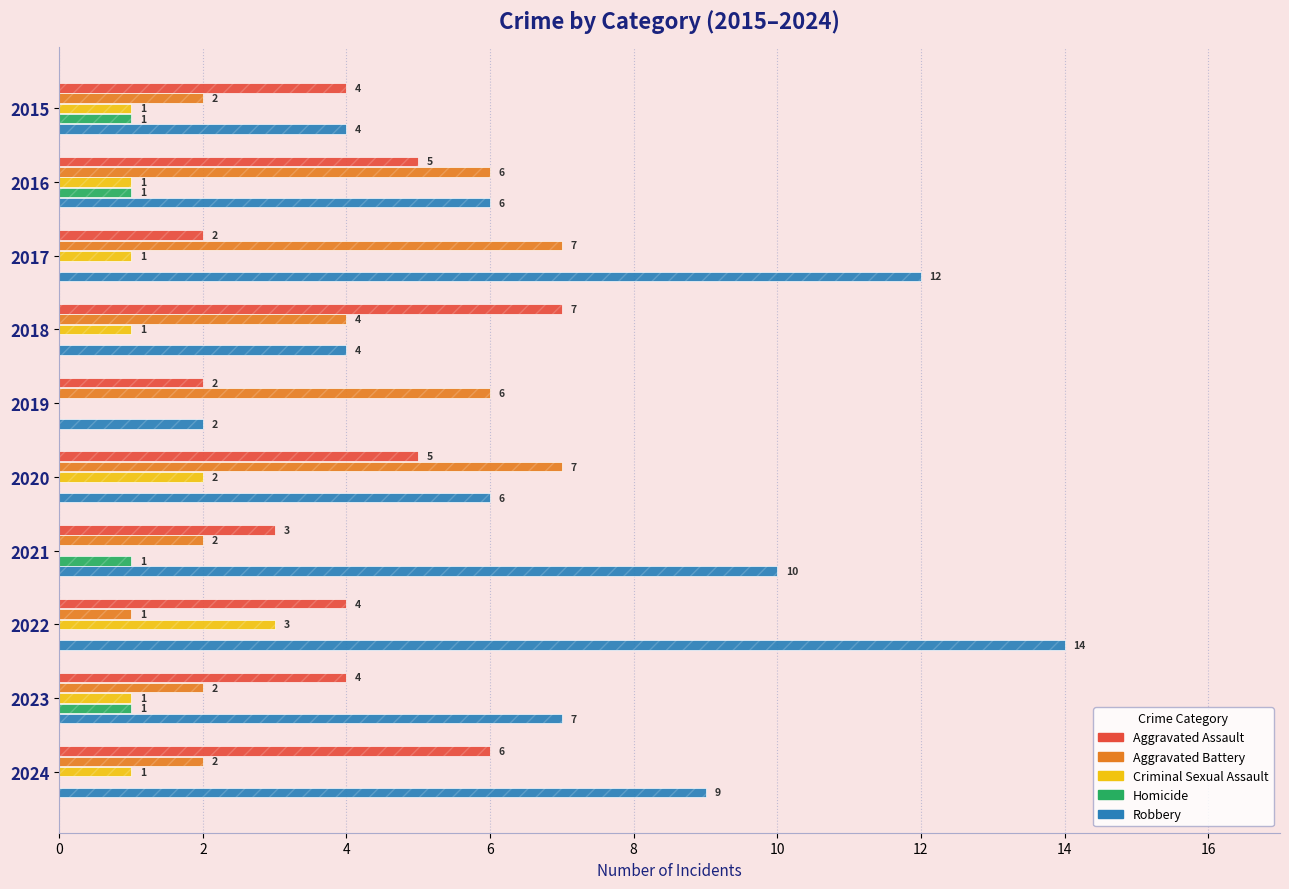

What is the greatest value displayed?

14